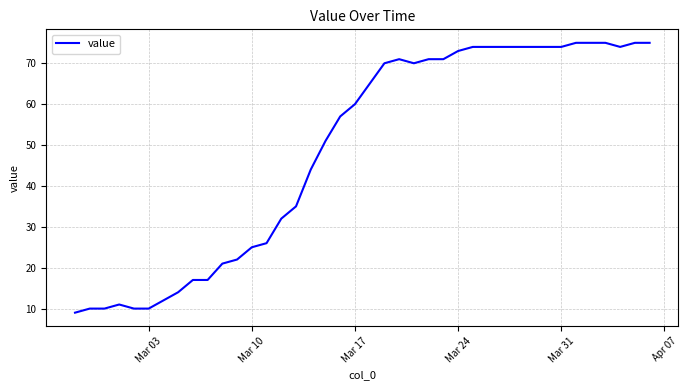

What is the difference between the maximum and second lowest values?

65